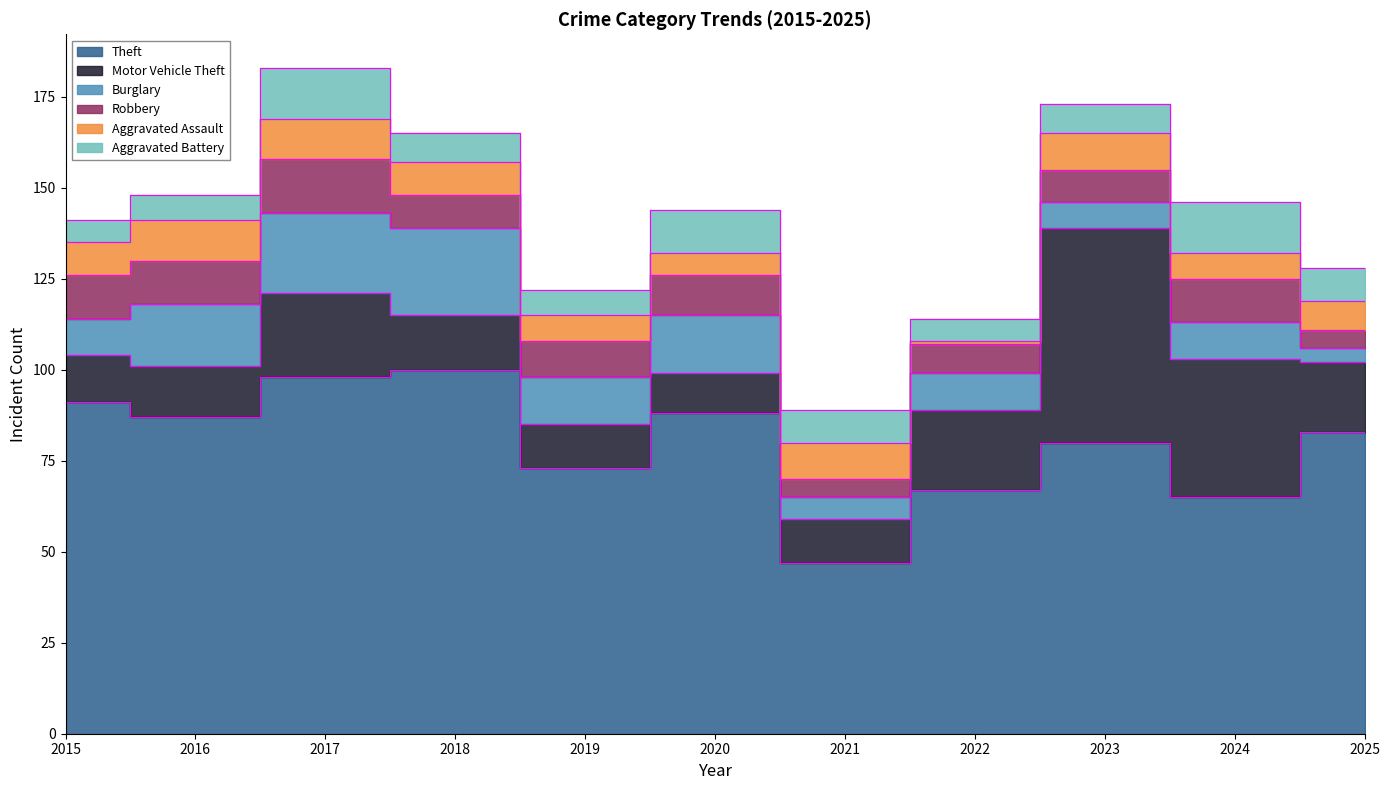

Is the value of Burglary at 2022 greater than the value of Motor Vehicle Theft at 2017?

No